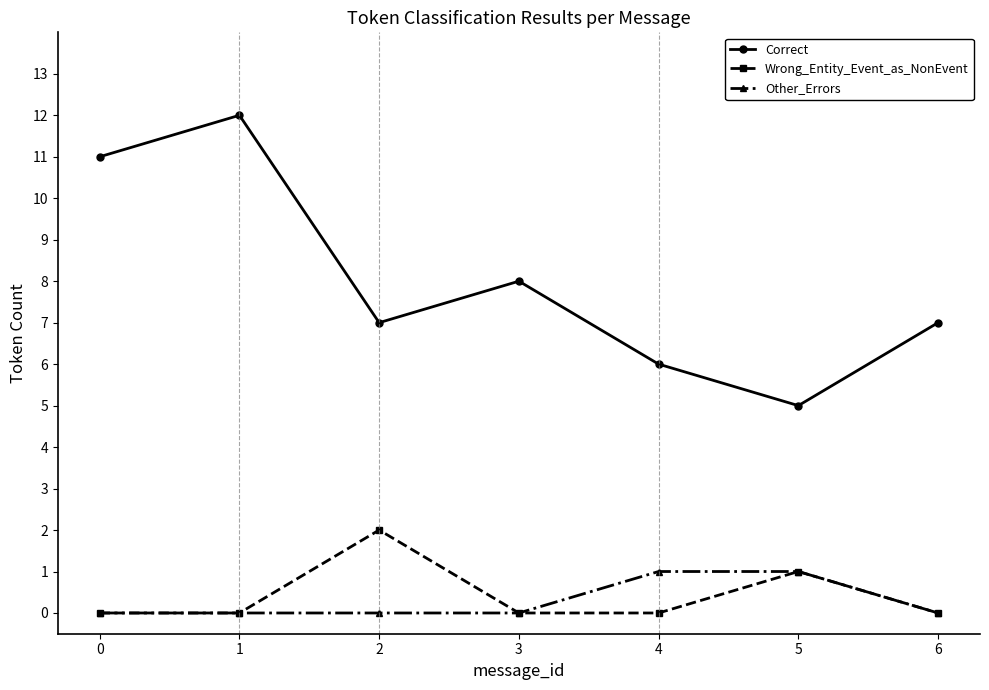

Reading right to left, transcribe all the data shown in this chart.

Correct: 7	5	6	8	7	12	11
Wrong_Entity_Event_as_NonEvent: 0	1	0	0	2	0	0
Other_Errors: 0	1	1	0	0	0	0